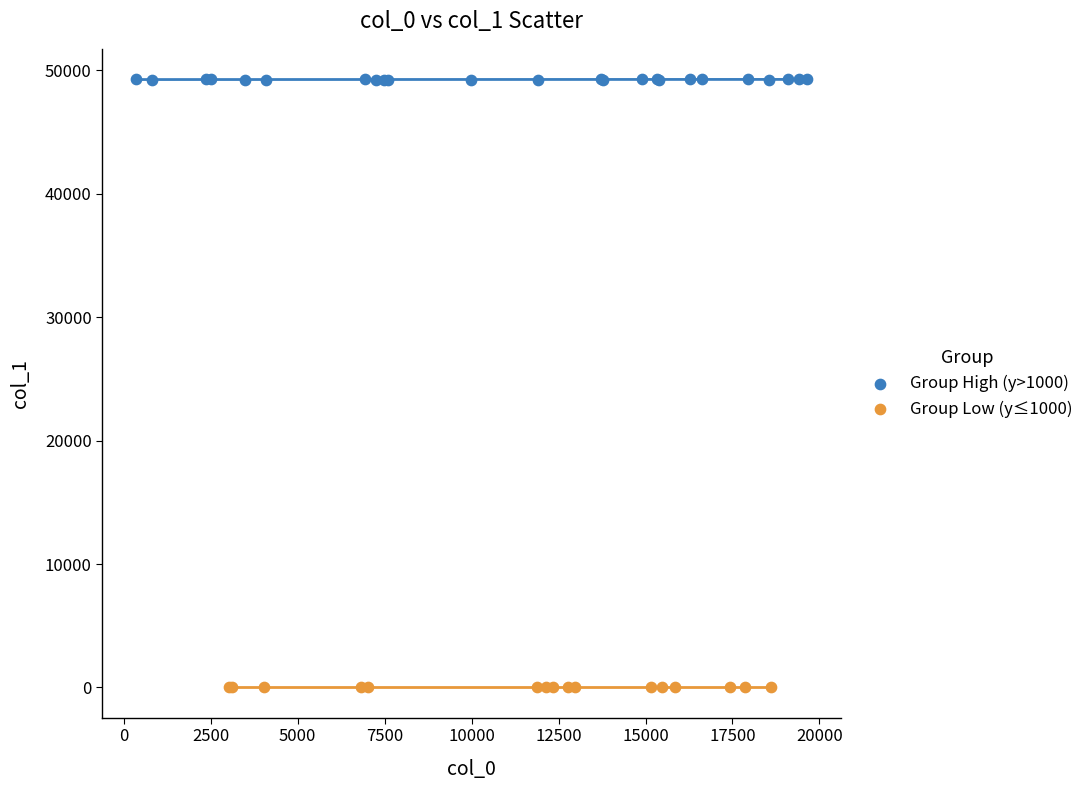

Which series contains the highest Y value?

Group High (y>1000)